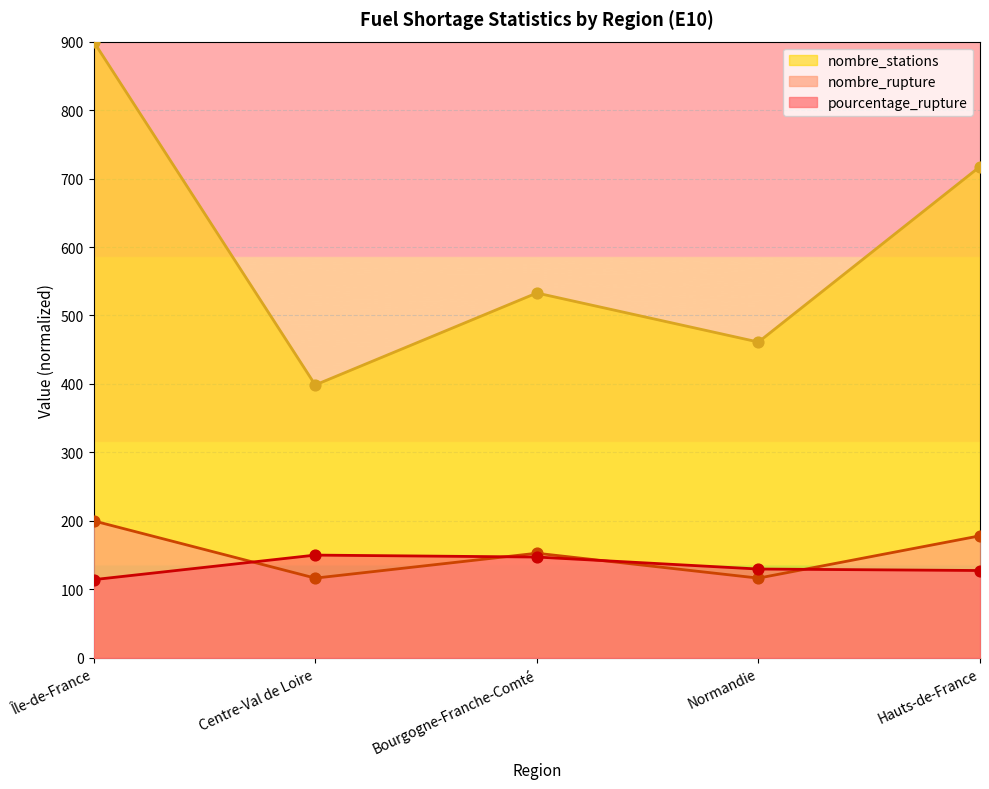

What is the total value across all series at Centre-Val de Loire?

664.9